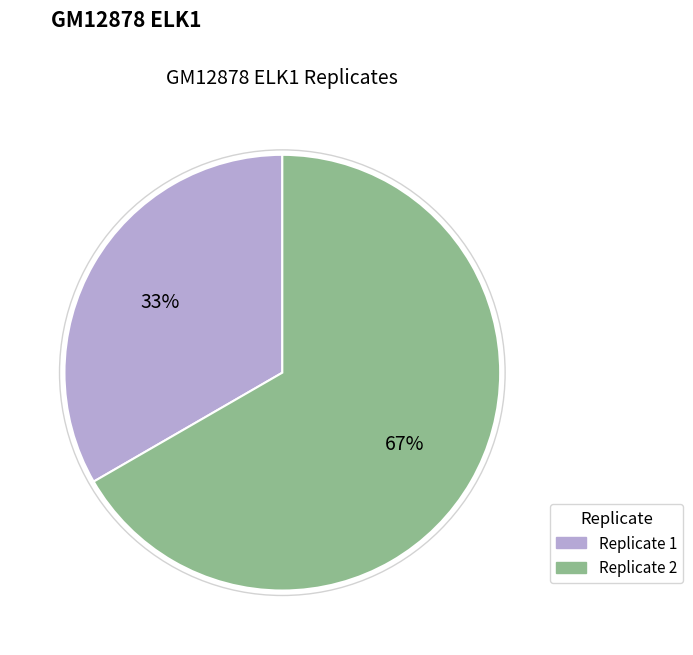

What percentage is the Replicate 1 slice, to the nearest percent?

33%